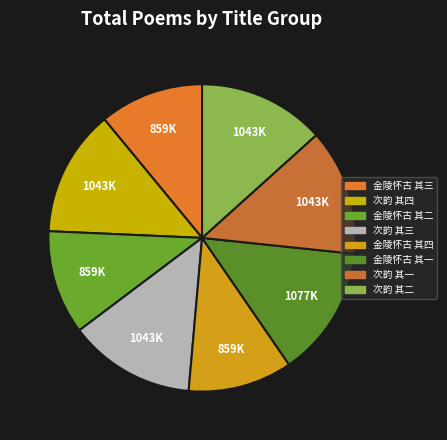

How many slices are in this pie chart?

8